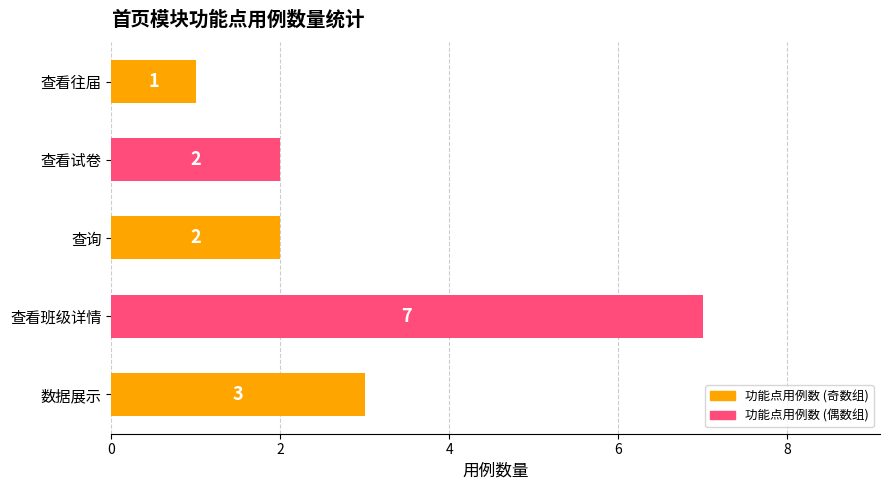

True or false: the data shows 1 at 数据展示.

False